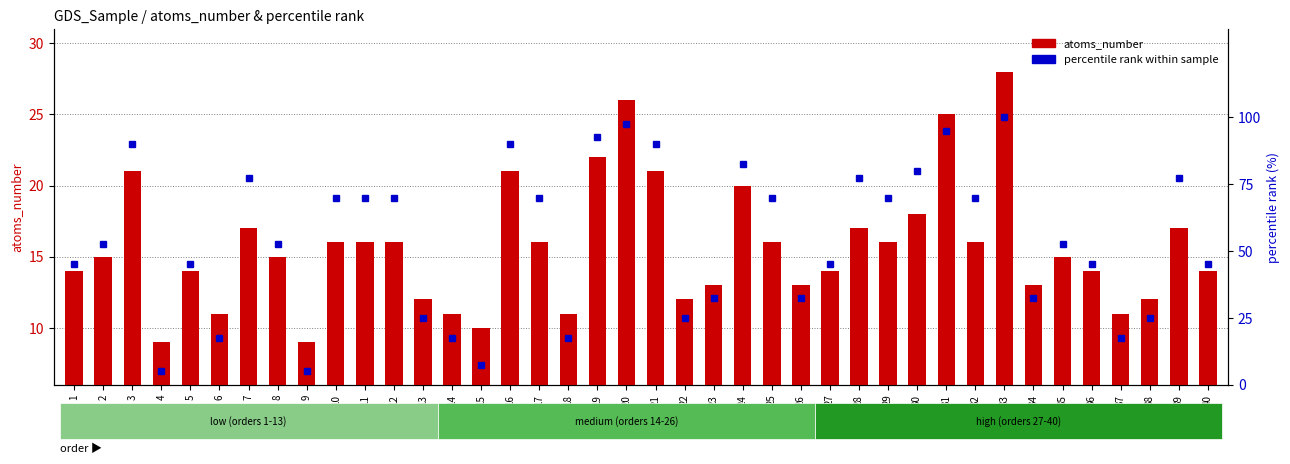

What are all the series names shown in the legend?

atoms_number, percentile rank within sample